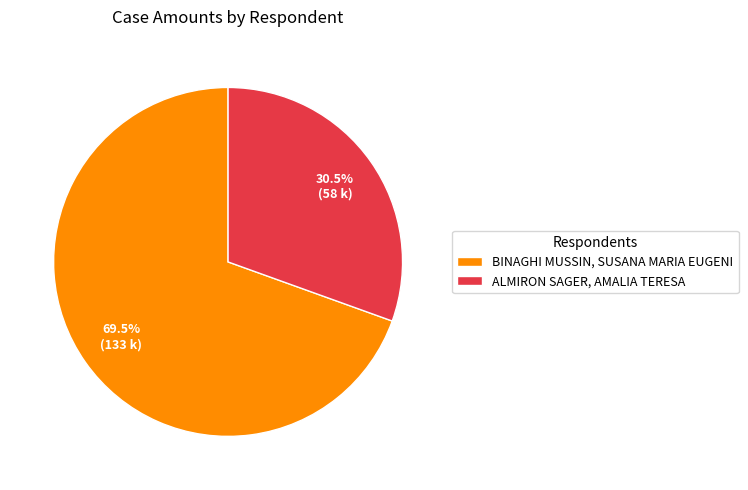

Is the sum of ALMIRON SAGER, AMALIA TERESA and BINAGHI MUSSIN, SUSANA MARIA EUGENI greater than half?

Yes